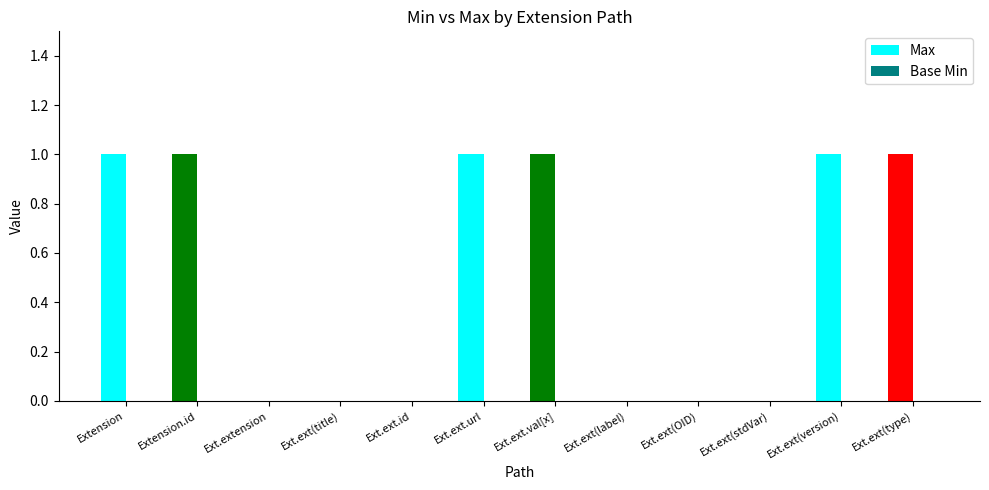

Reading left to right, extract all data points from this chart.

Extension=1	Extension.id=1	Ext.extension=0	Ext.ext(title)=0	Ext.ext.id=0	Ext.ext.url=1	Ext.ext.val[x]=1	Ext.ext(label)=0	Ext.ext(OID)=0	Ext.ext(stdVar)=0	Ext.ext(version)=1	Ext.ext(type)=1